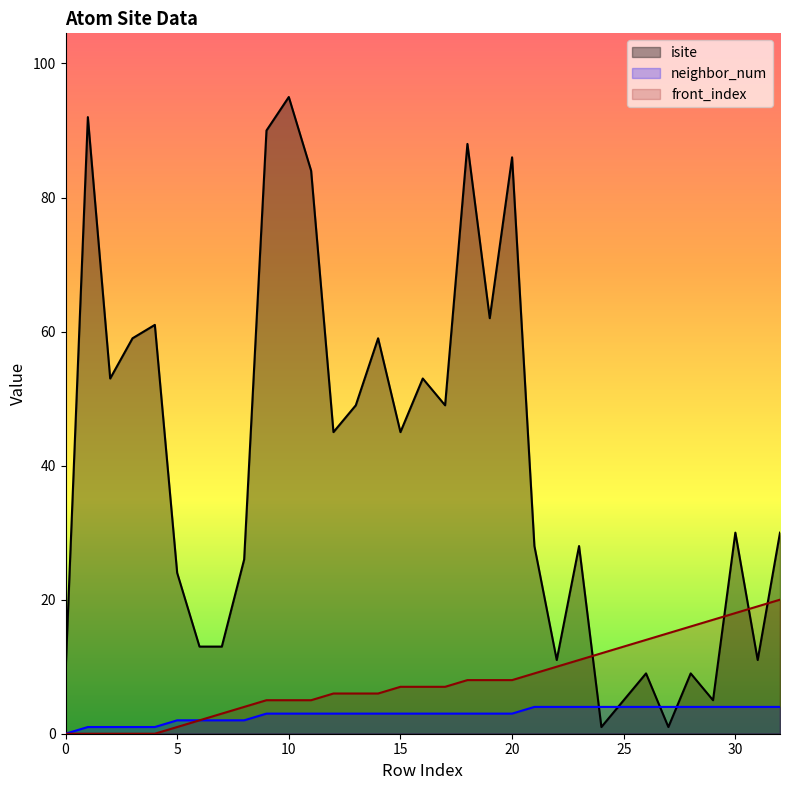

Which series has the largest range (max minus min)?

isite